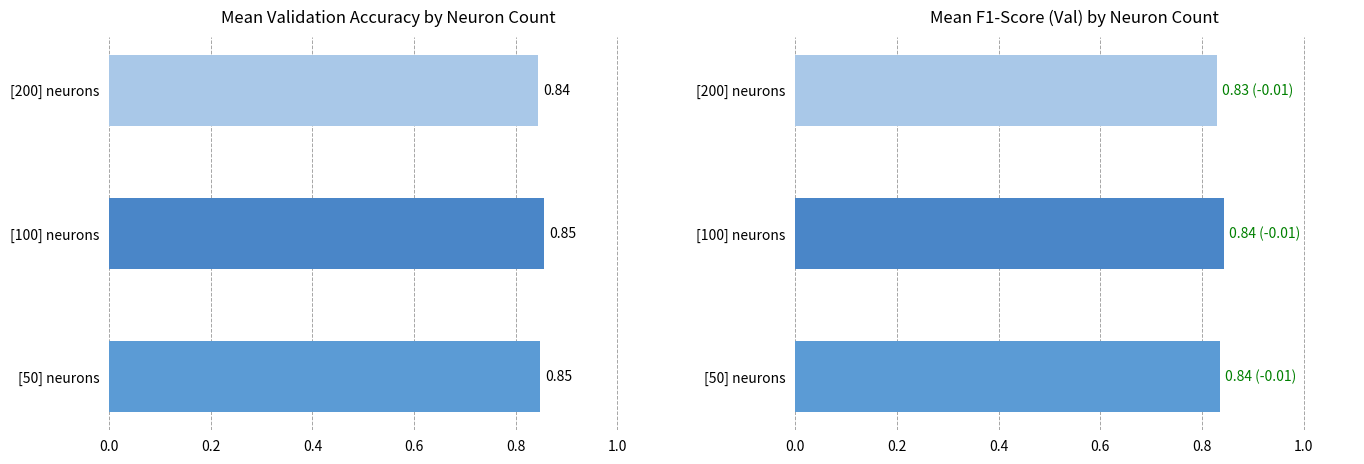

How many bars are there in each group?

2